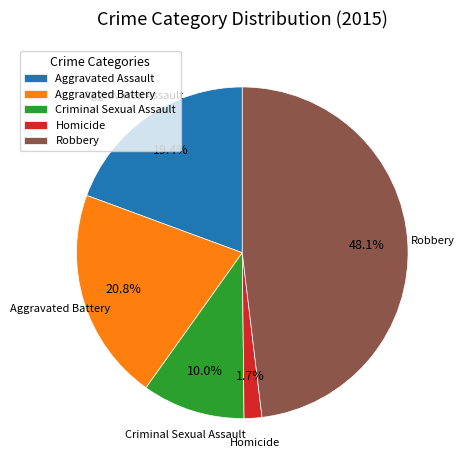

What is the ratio of the value at Aggravated Battery to the value at Criminal Sexual Assault?

2.1